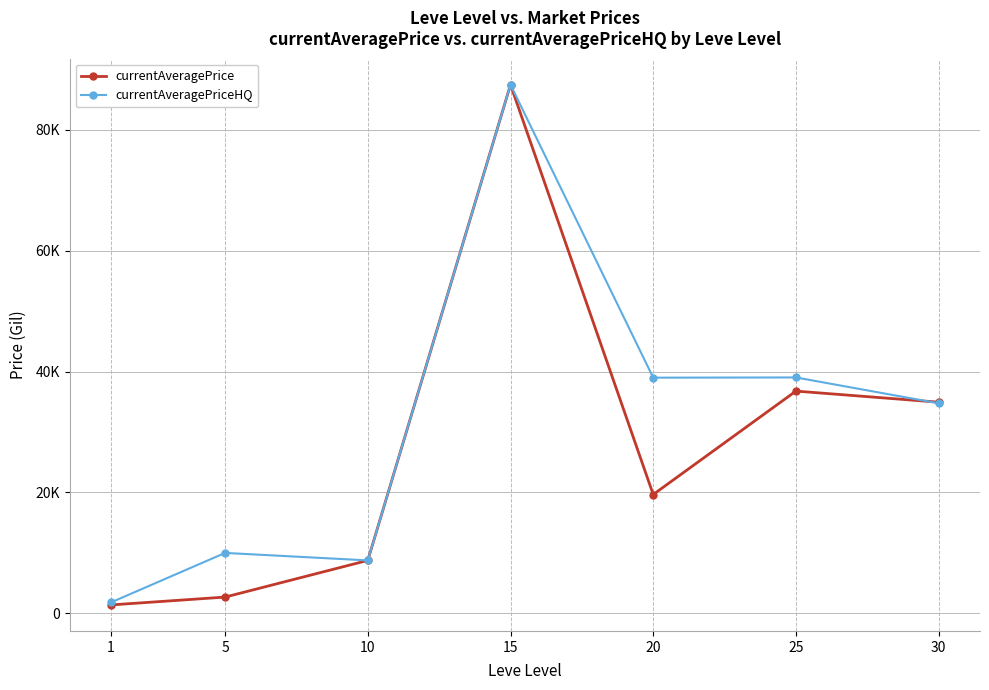

Which series has the largest total across all categories?

currentAveragePriceHQ